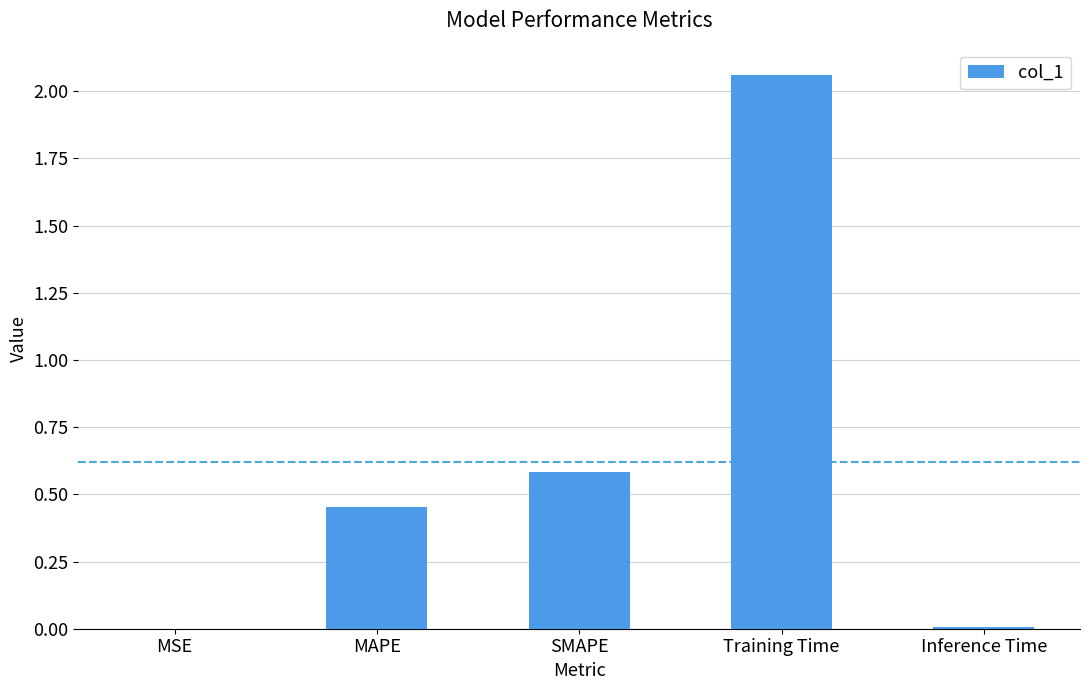

What is the sum of all values?

3.1